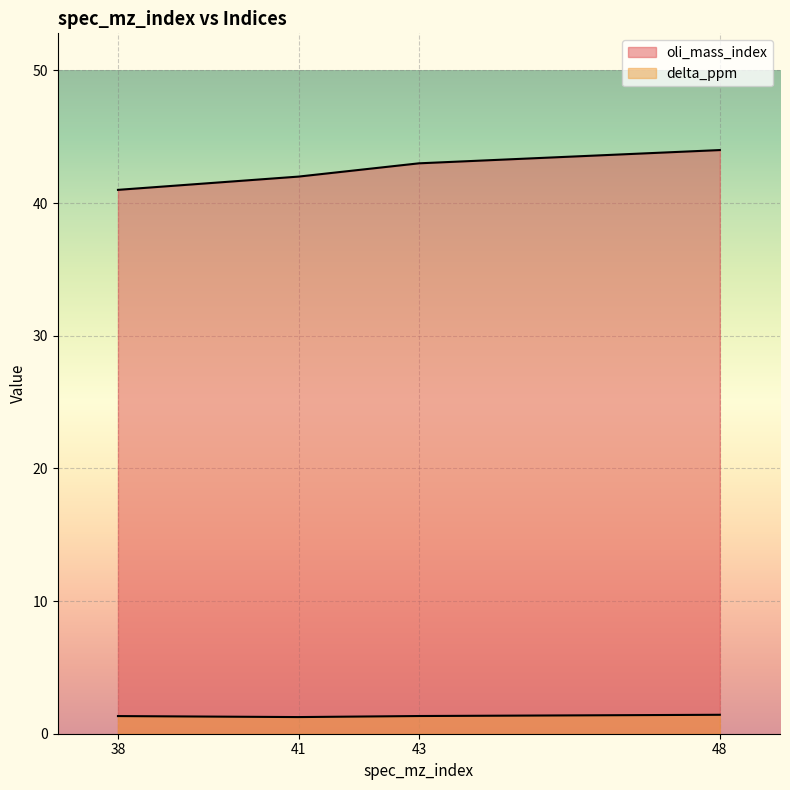

What is the minimum value for delta_ppm?

1.3